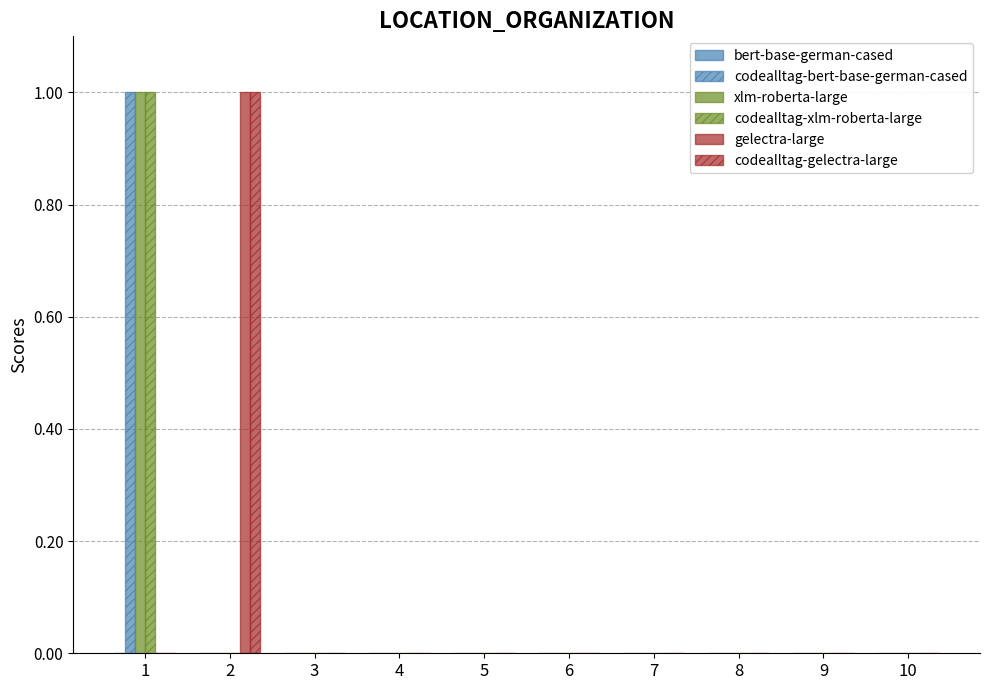

What is the greatest value displayed?

1